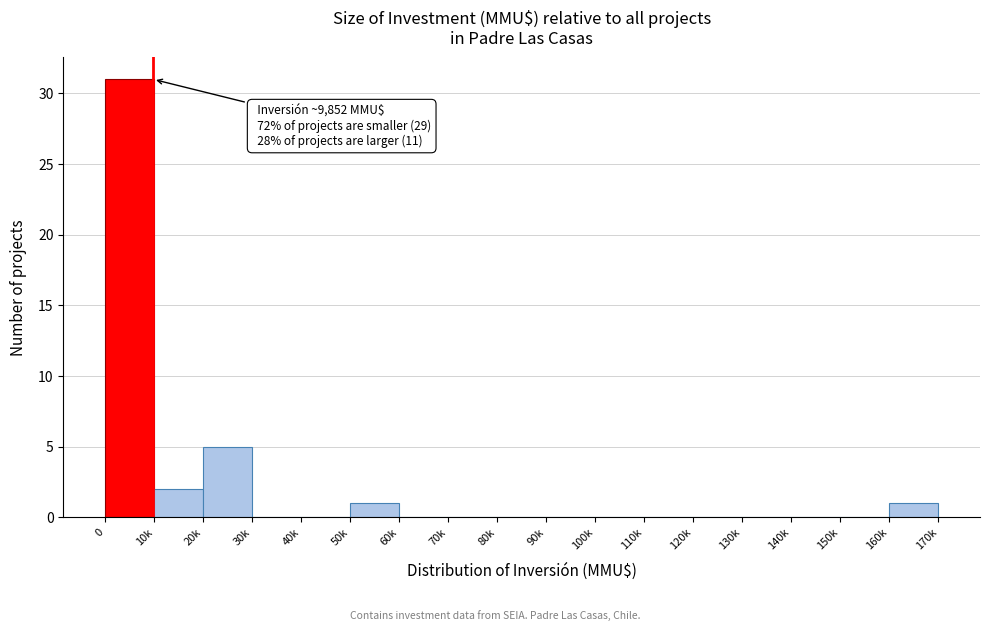

Reading left to right, list all the values displayed in this chart.

0=31	10k=2	20k=5	30k=0	40k=0	50k=1	60k=0	70k=0	80k=0	90k=0	100k=0	110k=0	120k=0	130k=0	140k=0	150k=0	160k=1